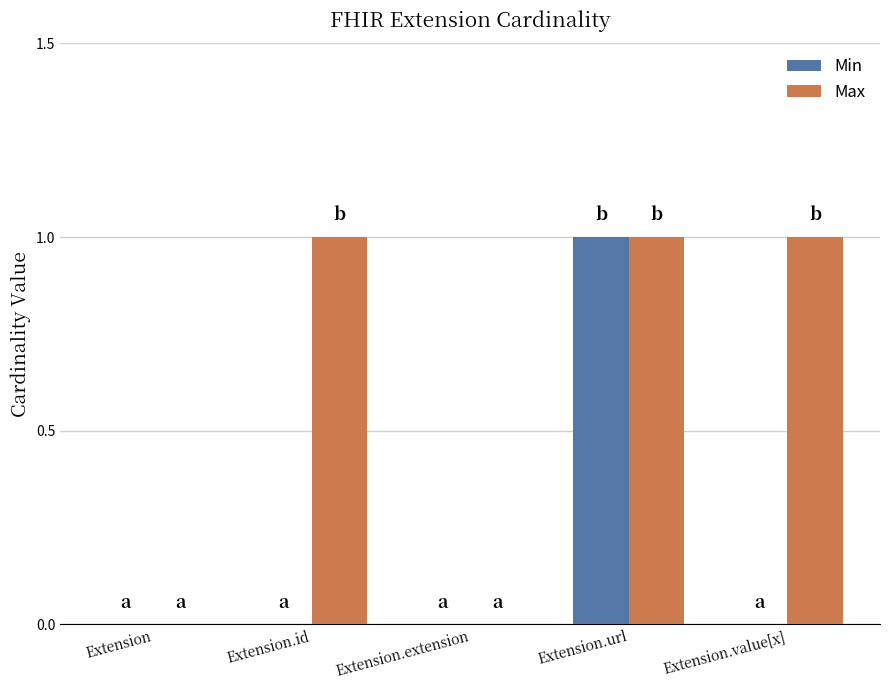

Is the value of Max at Extension.url greater than the value of Min at Extension.id?

Yes